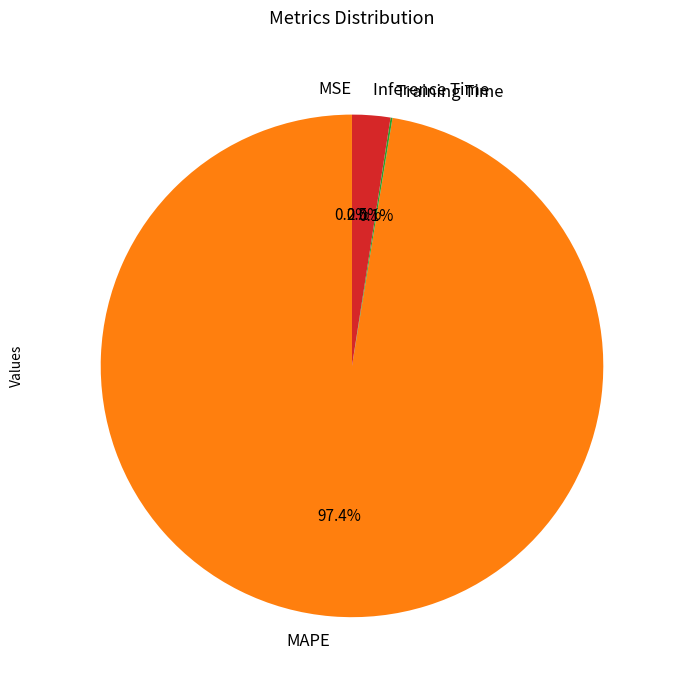

Which category has the biggest portion of the pie?

MAPE